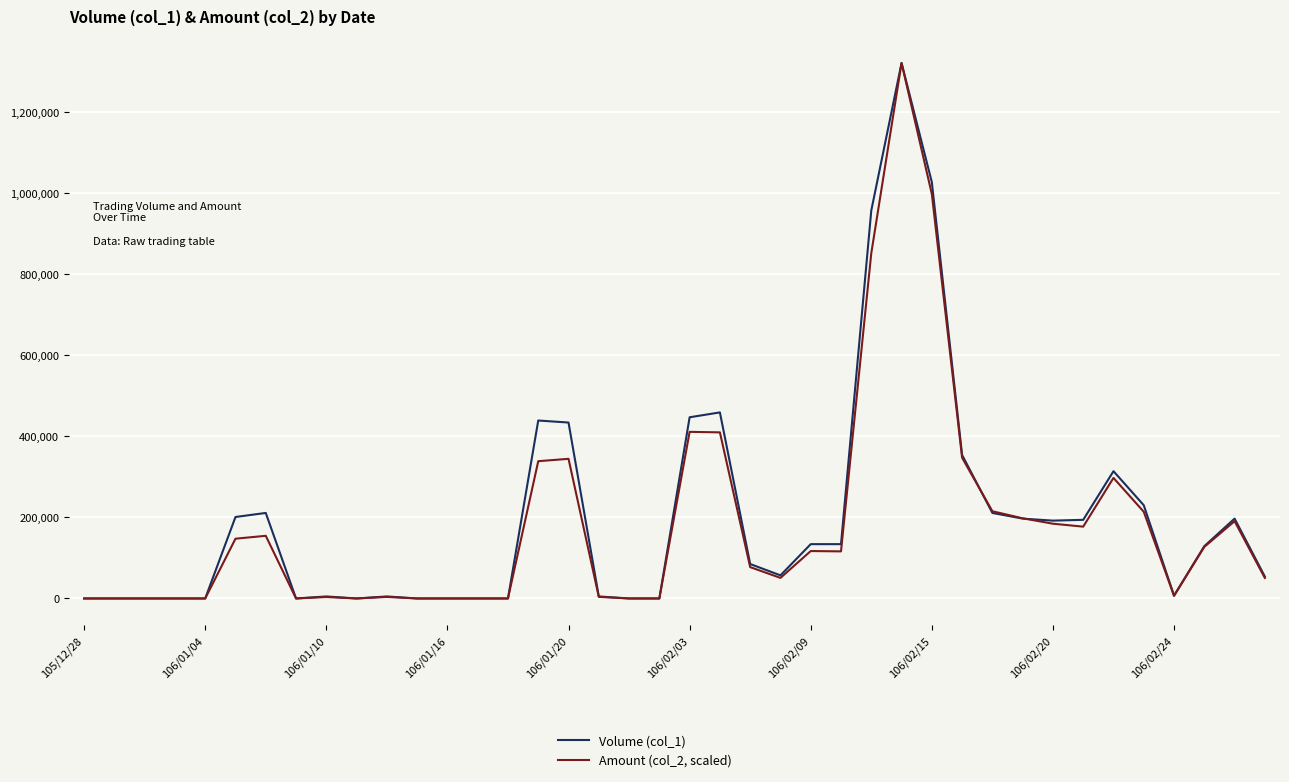

At how many categories does at least one series exceed 155190?

17